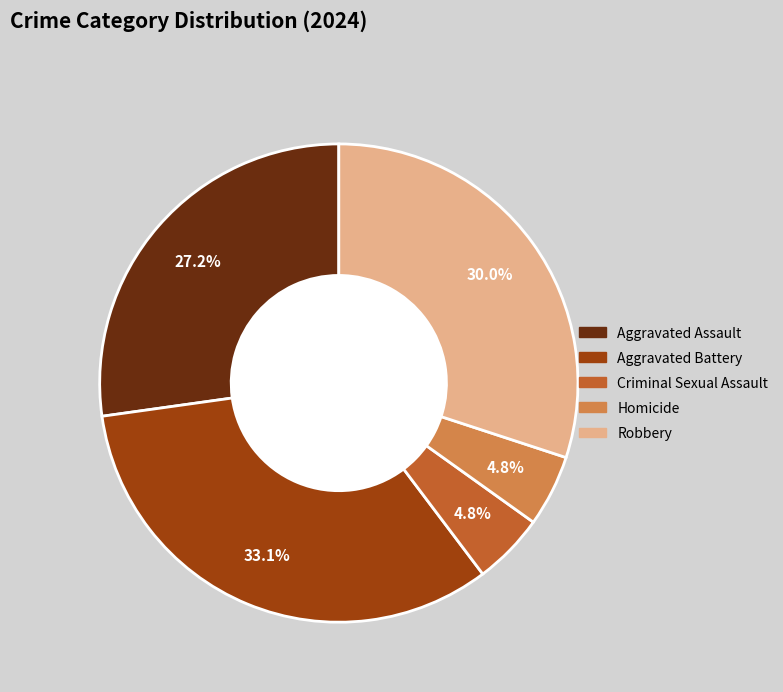

Which slice is the largest?

Aggravated Battery